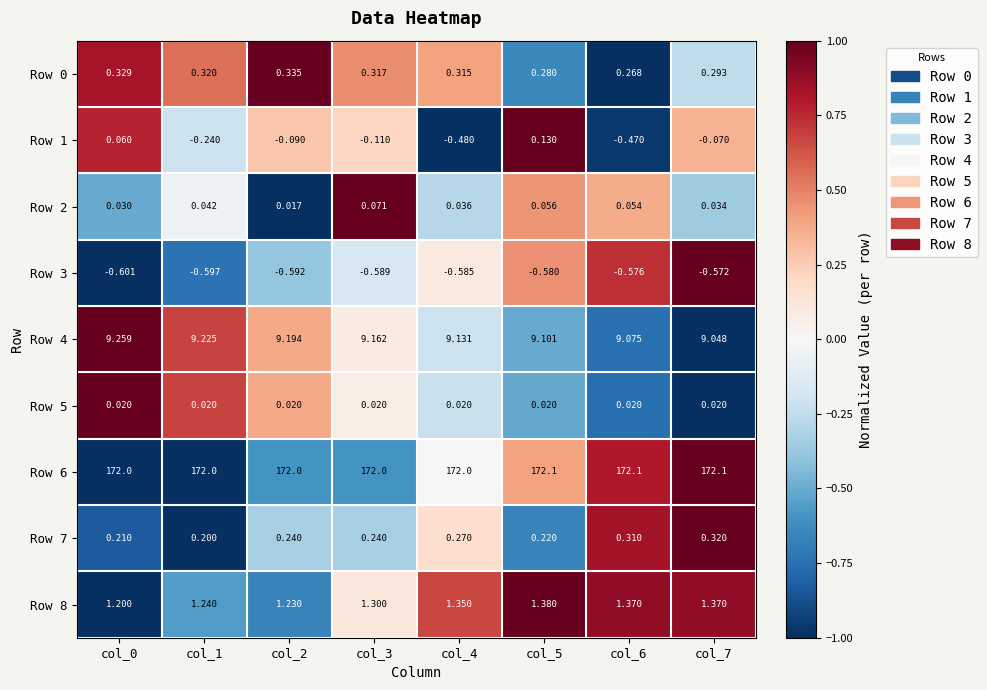

Is the value of Row 6 at col_7 greater than the value of Row 0 at col_4?

Yes